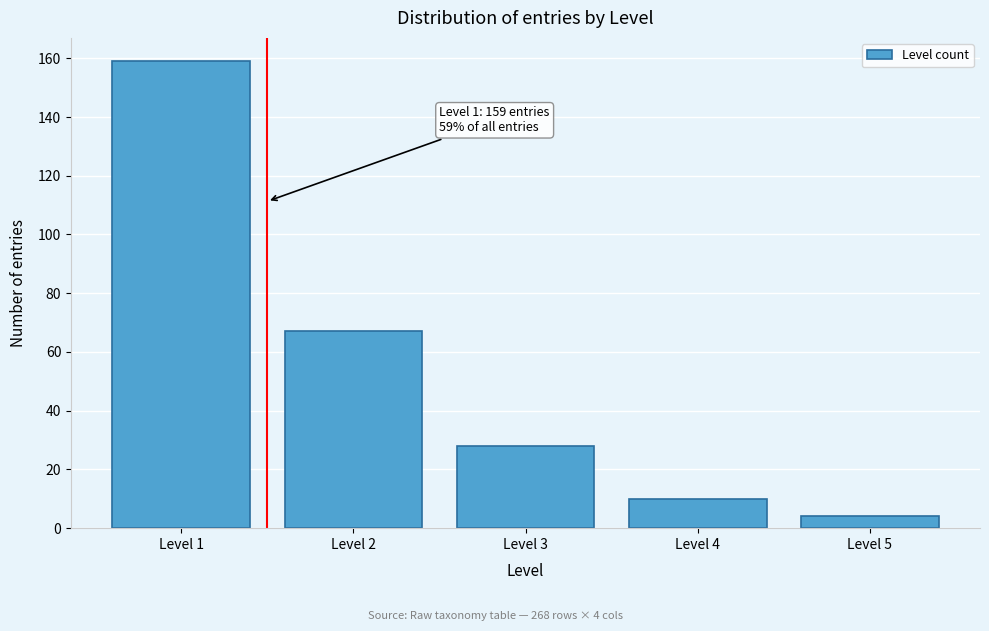

Reading right to left, extract all data points from this chart.

4	10	28	67	159